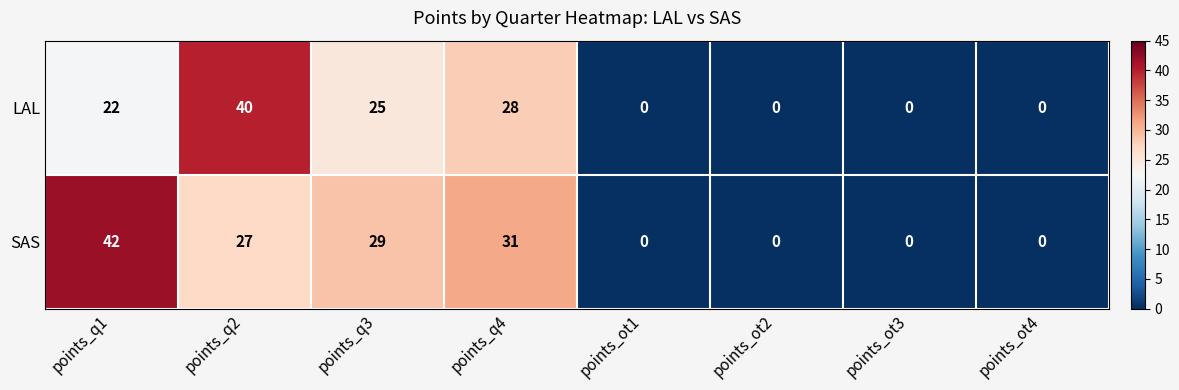

What is the difference between the maximum and second lowest values in the LAL series?

40